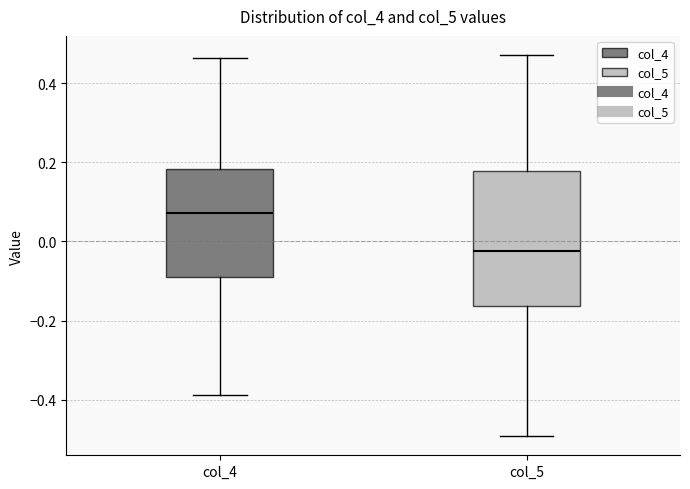

Which box is the tallest, from its lower edge to its upper edge?

col_5